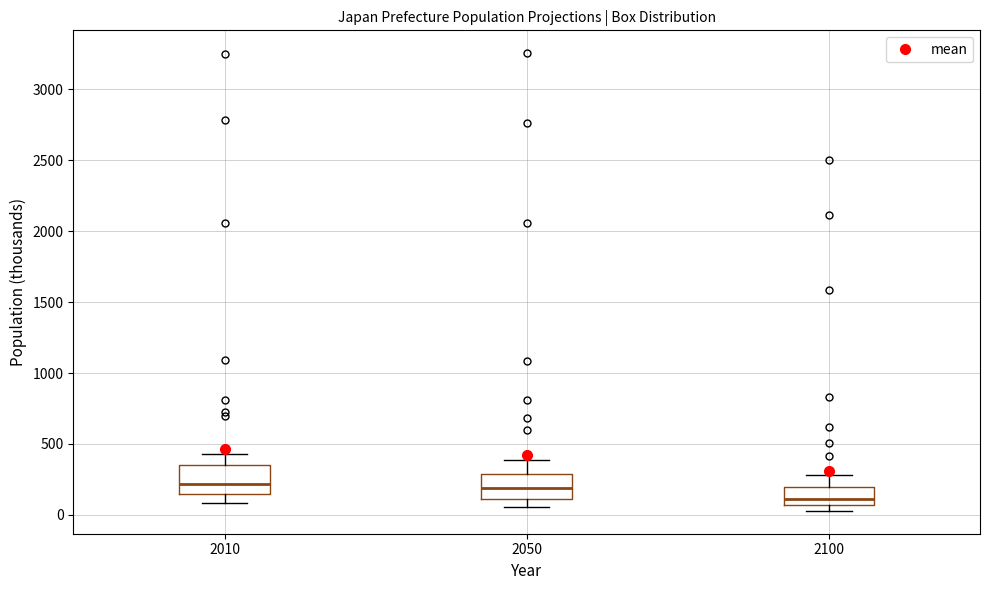

Reading left to right, transcribe this box plot: for each box, give where its median line is, the range the box spans, and where its two whiskers end, as read against the y-axis. The values are not printed on the chart, so give them approximately, as read against the axis.

2010: median 200, box 150 to 350, whiskers 100 to 450
2050: median 200, box 100 to 300, whiskers 50 to 400
2100: median 100, box 50 to 200, whiskers 50 (just below the box's lower edge) to 300